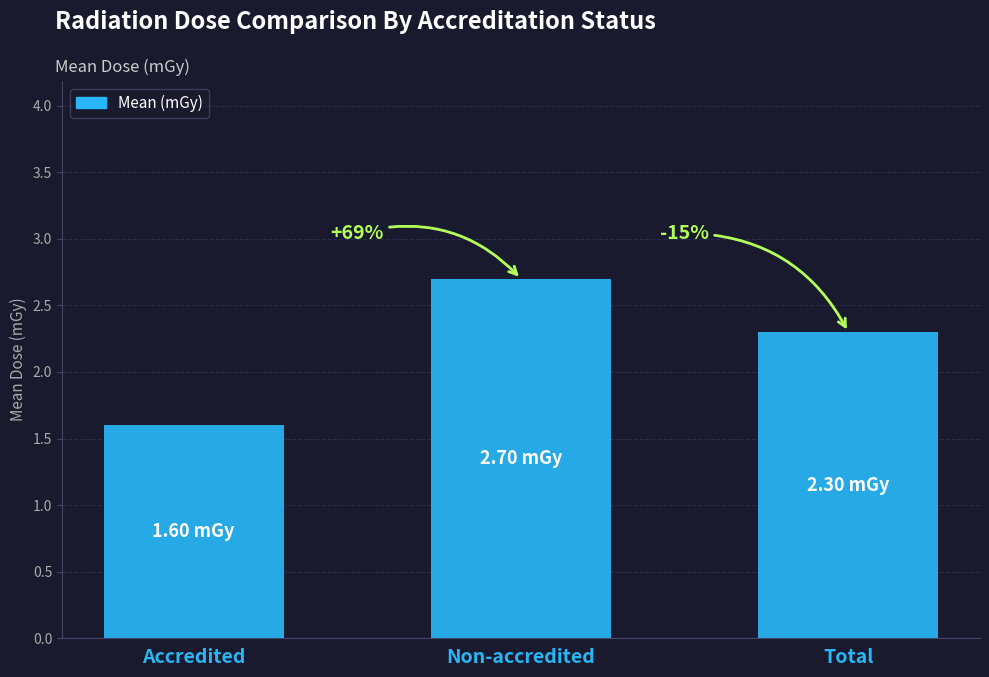

At which category does the chart reach its peak across all series?

Non-accredited